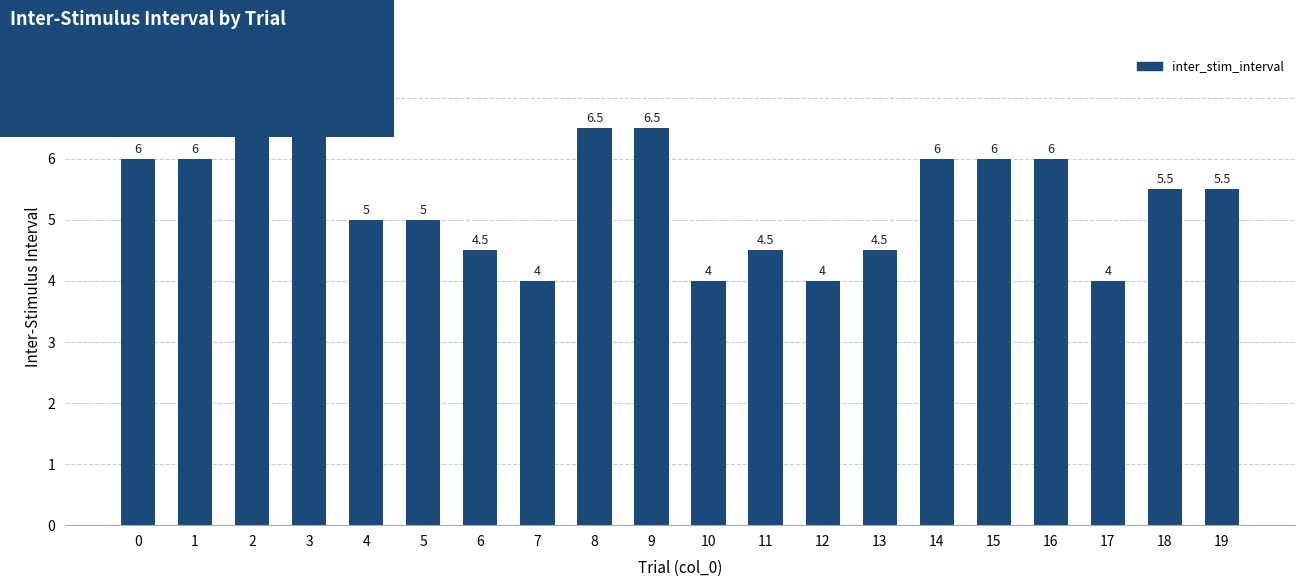

How many data points are less than 5?

7